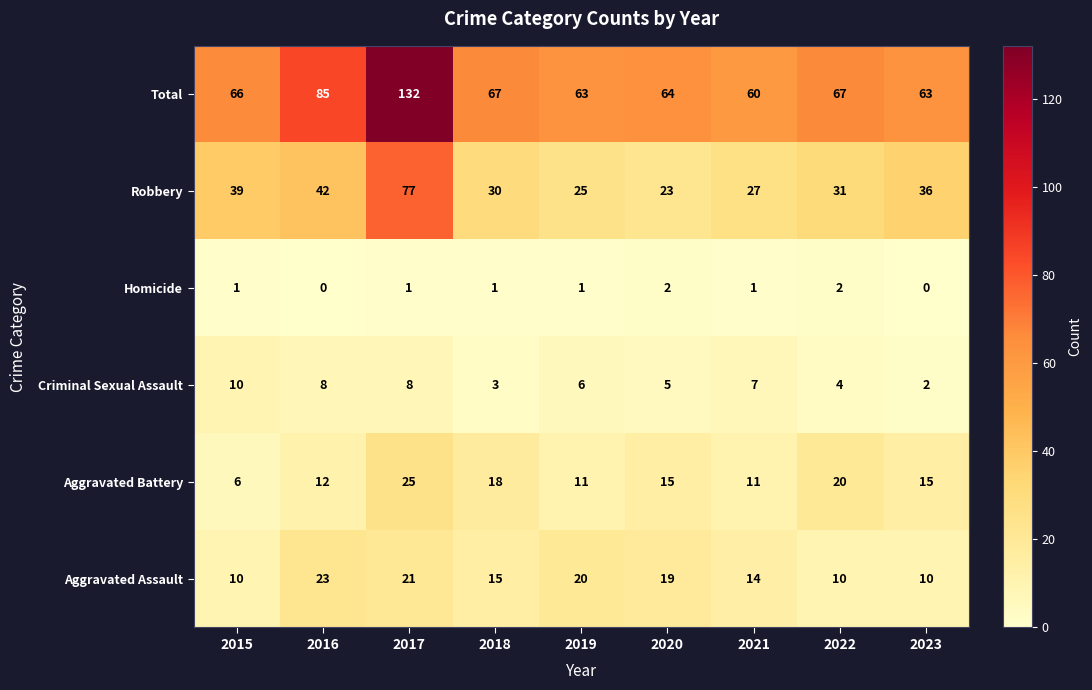

What is the difference between the highest and lowest values at 2016?

85